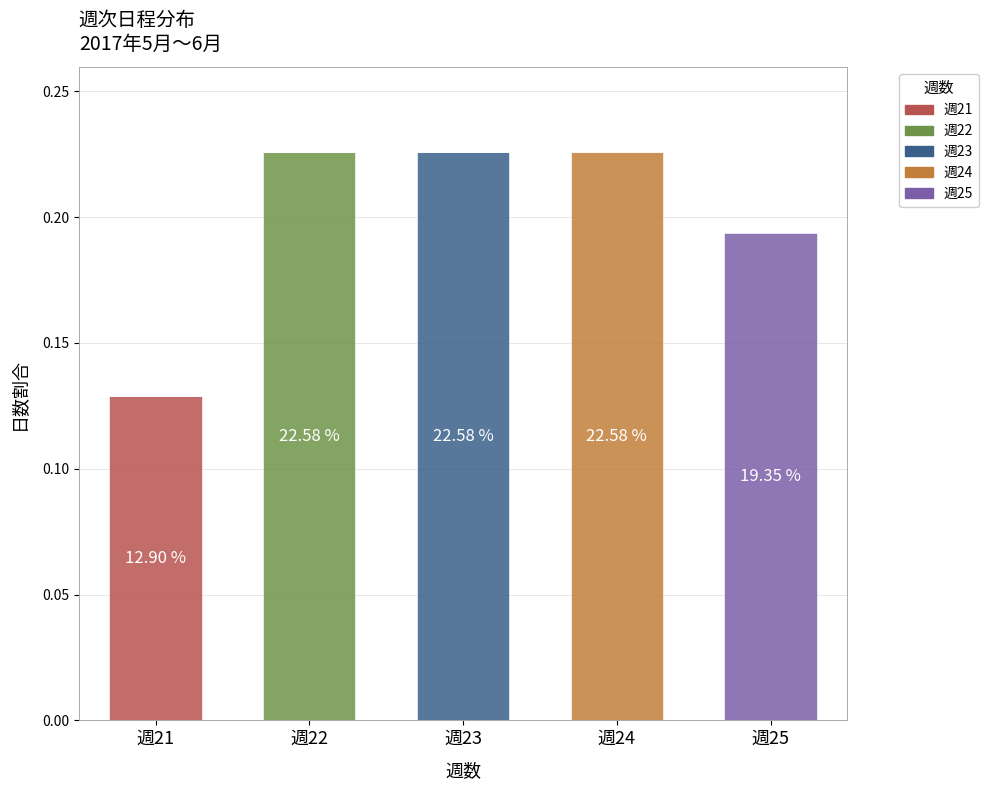

Does the chart contain stacked bars?

Yes